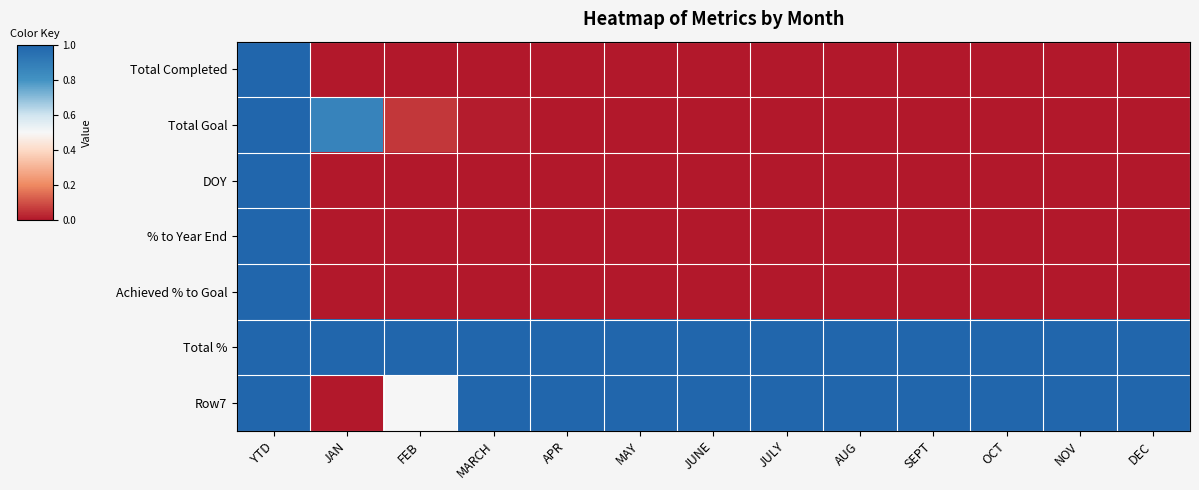

Between OCT and JAN, which is larger?

OCT